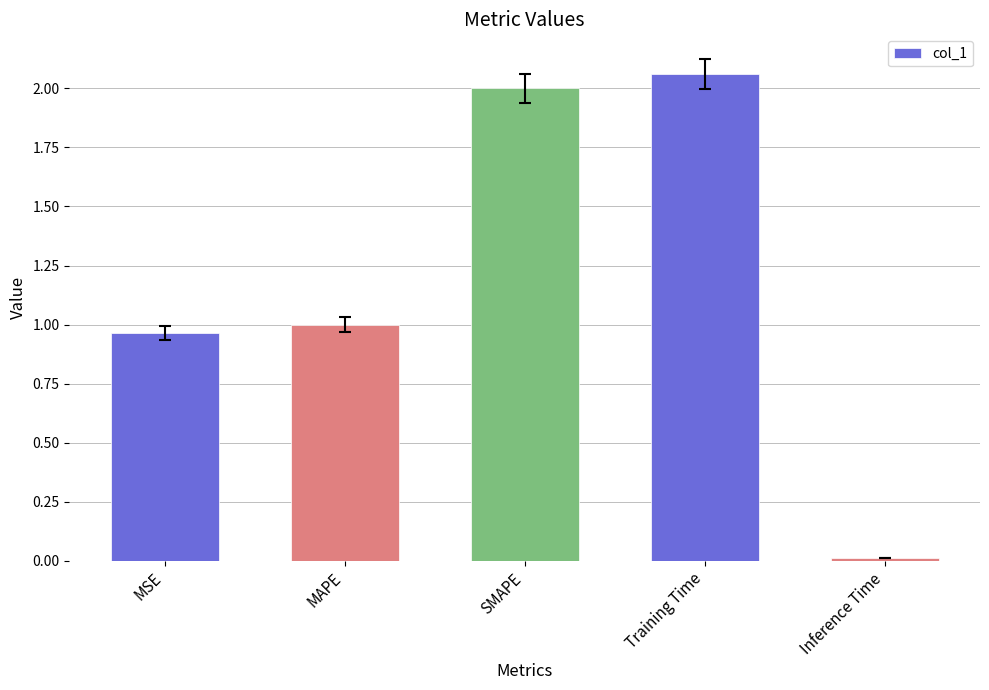

Does the chart contain stacked bars?

No